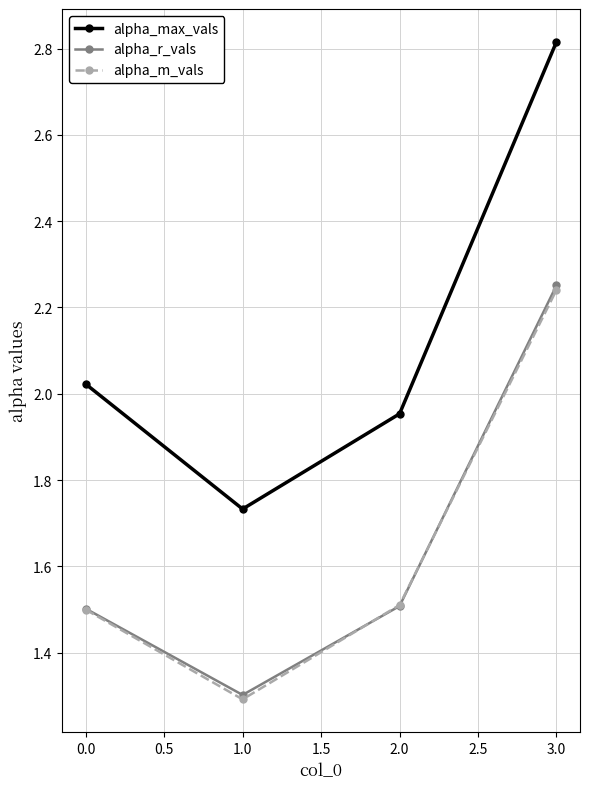

How many categories are shown in the chart?

4